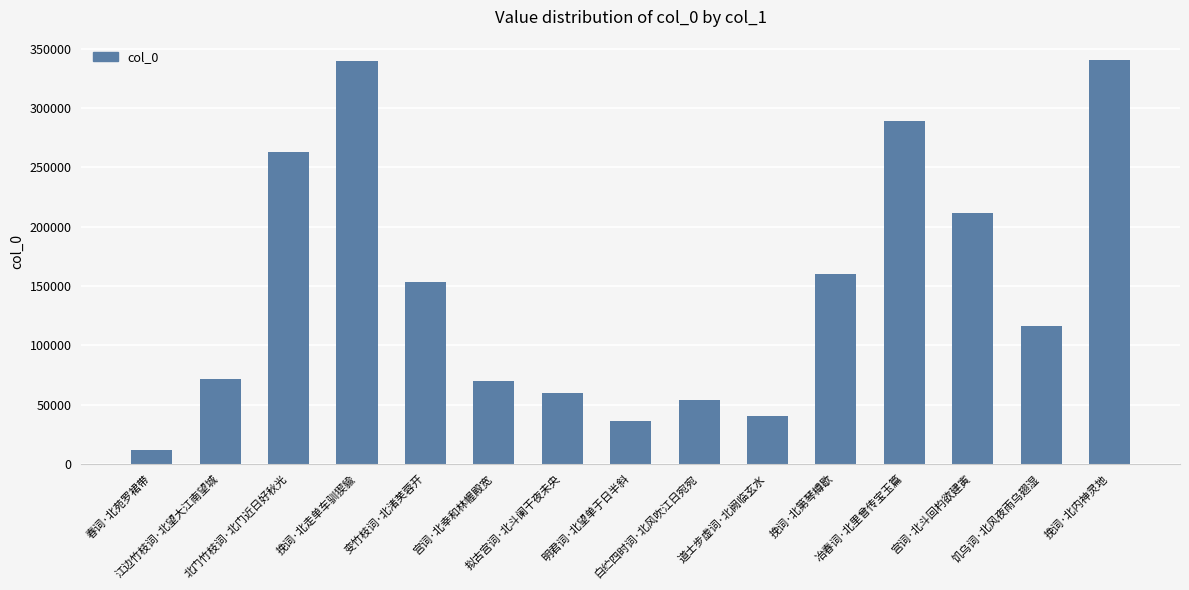

True or false: the data shows 17555 at 道士步虚词·北阙临玄水.

False